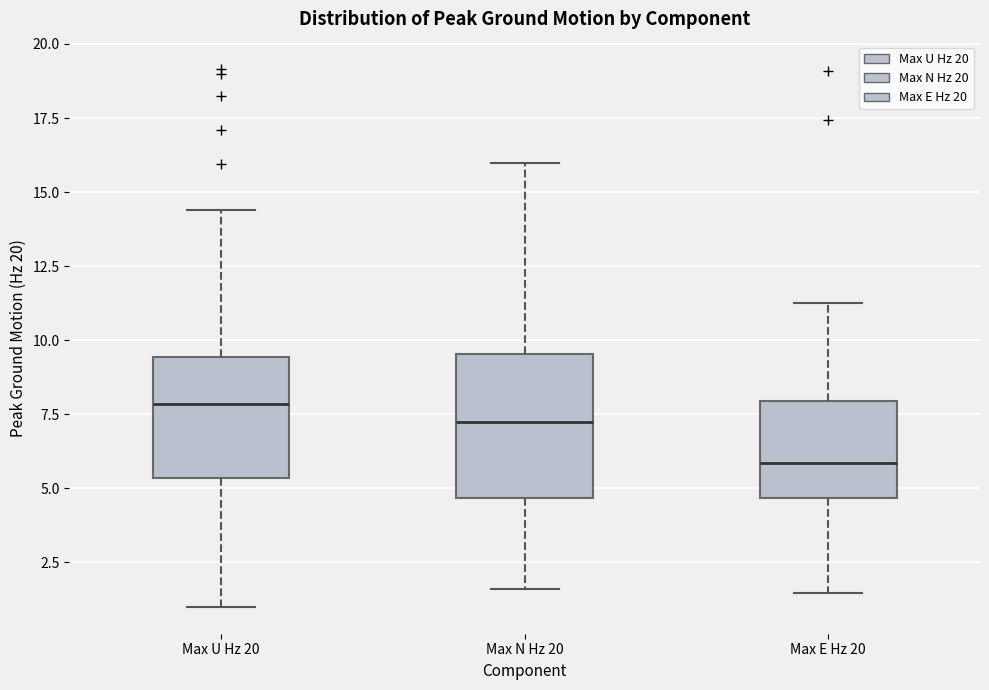

Reading left to right, read every box against the y-axis: the position of its median line, the range the box covers, and the ends of its whiskers. The values are not printed on the chart, so give them approximately, as read against the axis.

Max U Hz 20: median 8.0, box 5.5 to 9.5, whiskers 1.0 to 14.5
Max N Hz 20: median 7.0, box 4.5 to 9.5, whiskers 1.5 to 16.0
Max E Hz 20: median 6.0, box 4.5 to 8.0, whiskers 1.5 to 11.5